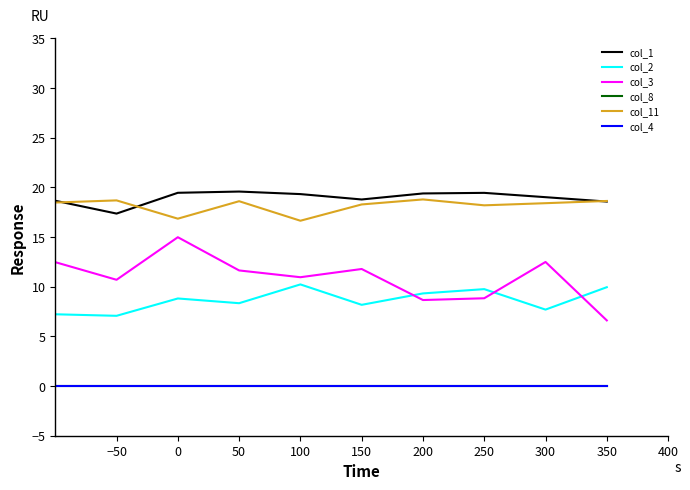

Does the chart have visible grid lines?

No